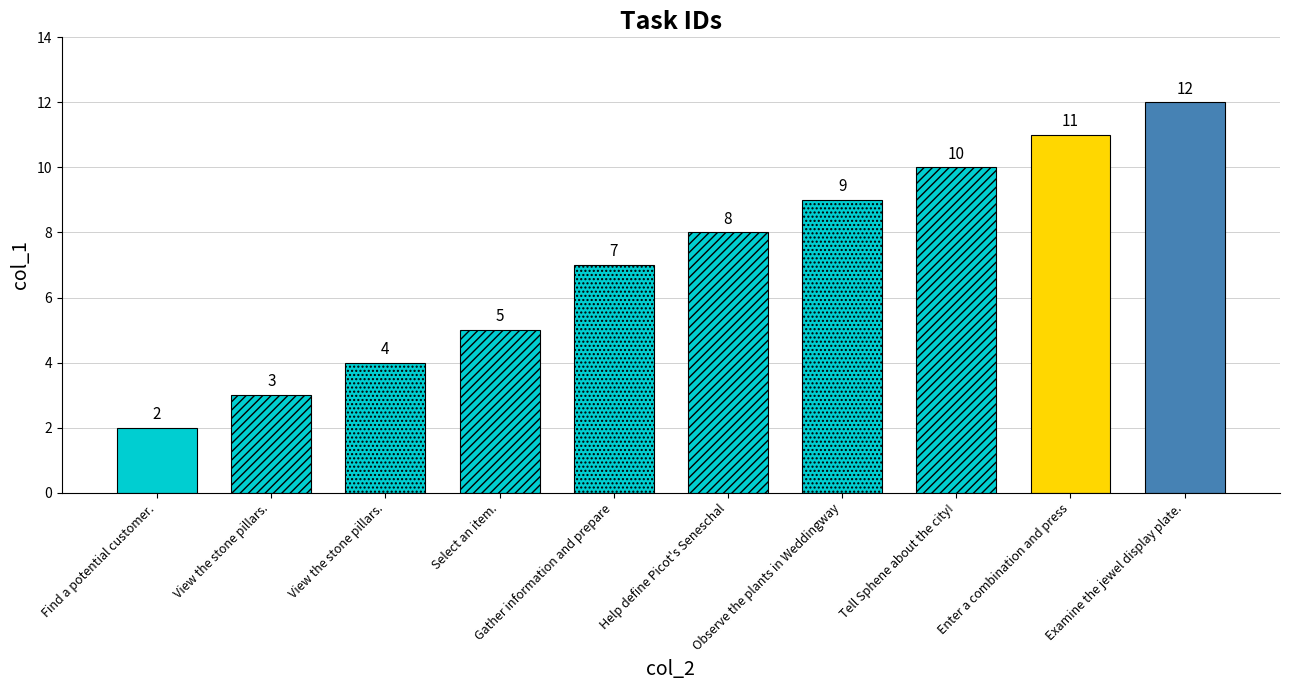

What is the minimum value shown in the chart?

2